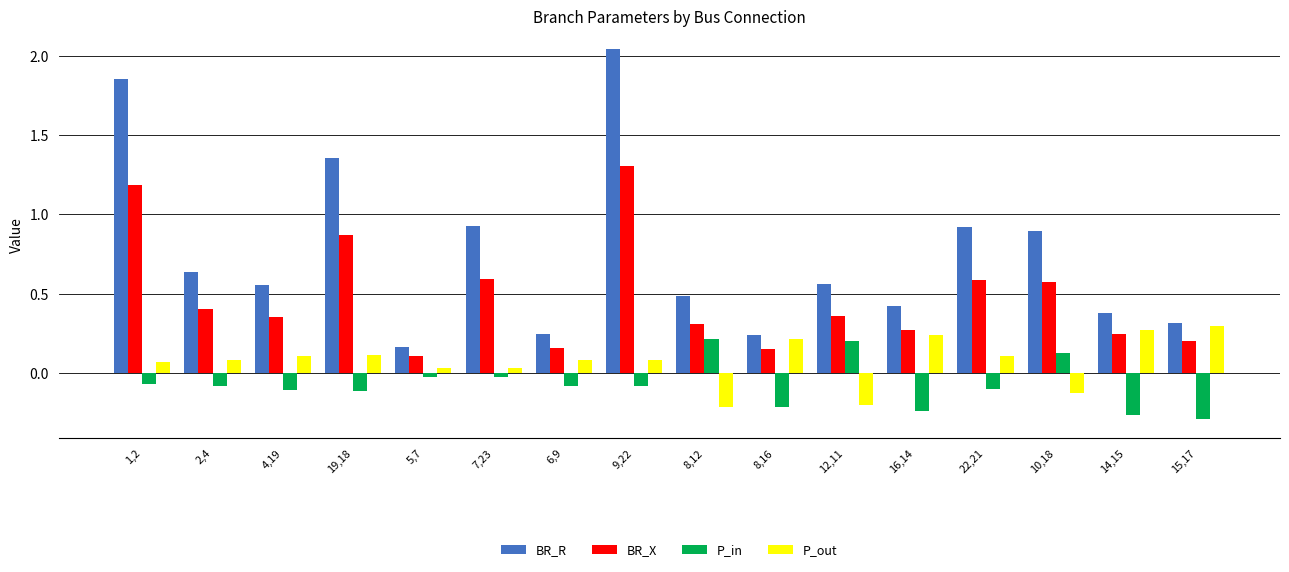

Which label corresponds to the smallest value in the chart?

15,17